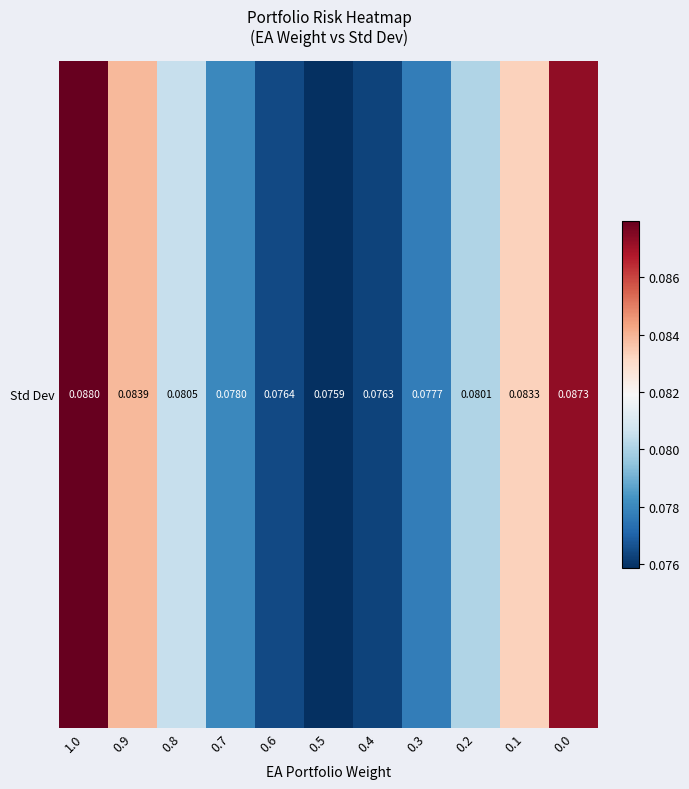

At which label is the value closest to 0?

0.5